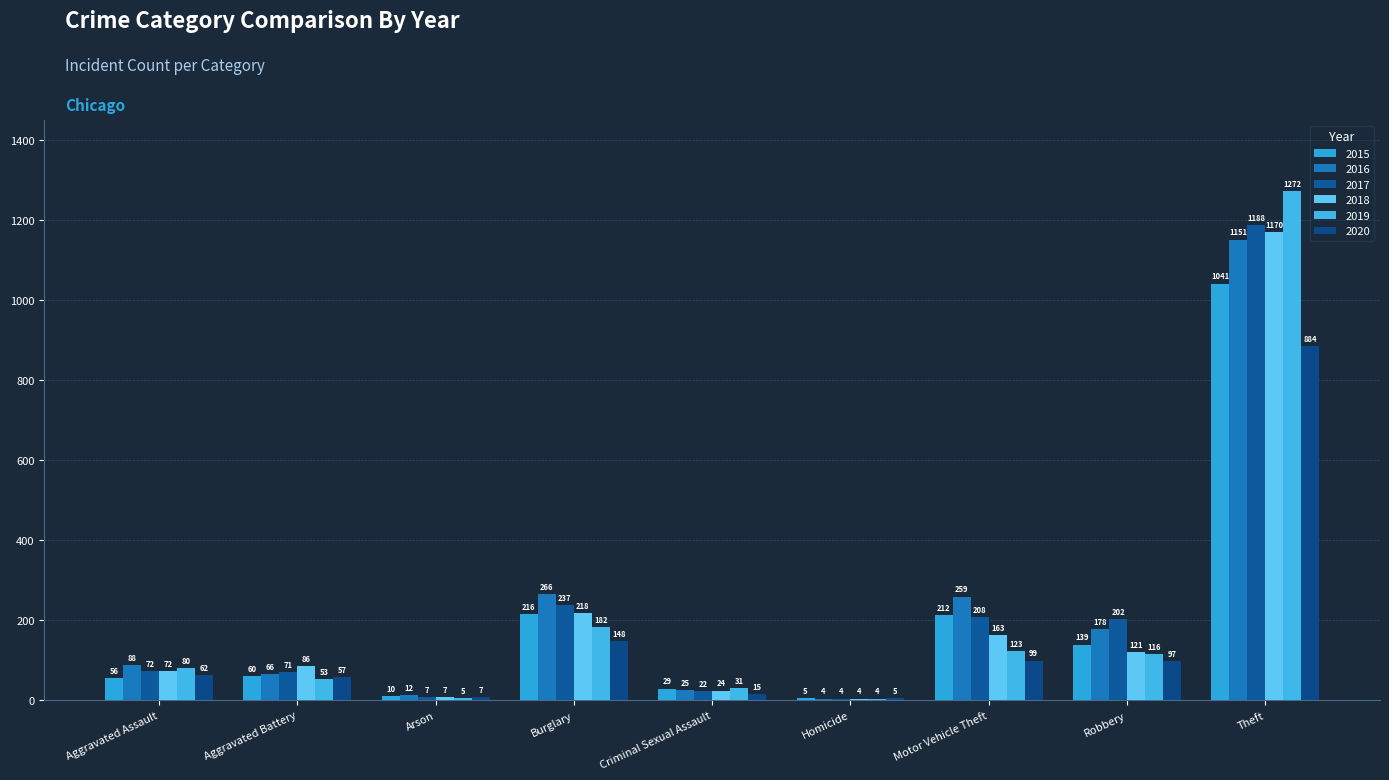

Does the chart contain stacked bars?

No